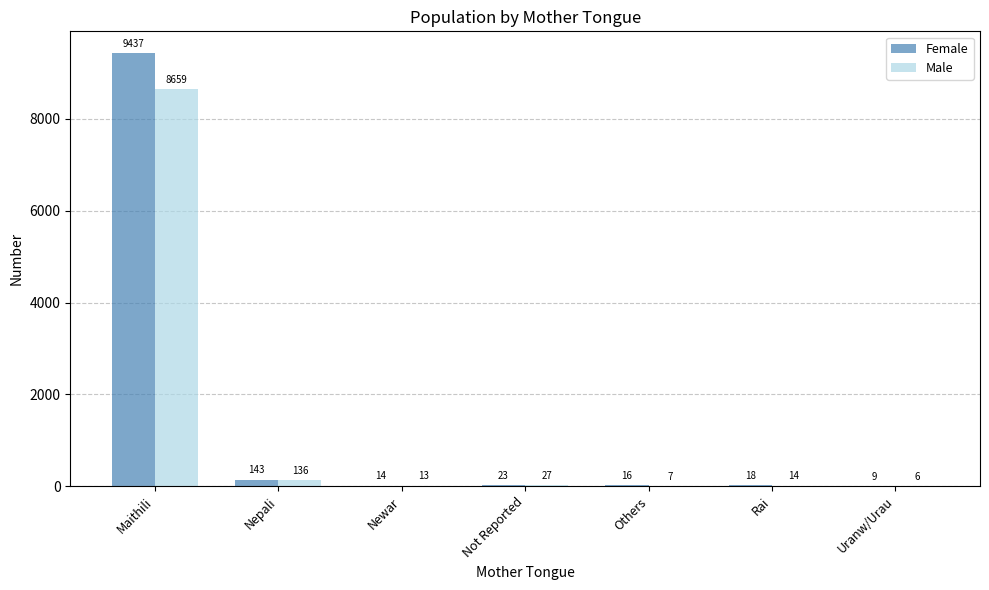

How many groups of bars are there?

7